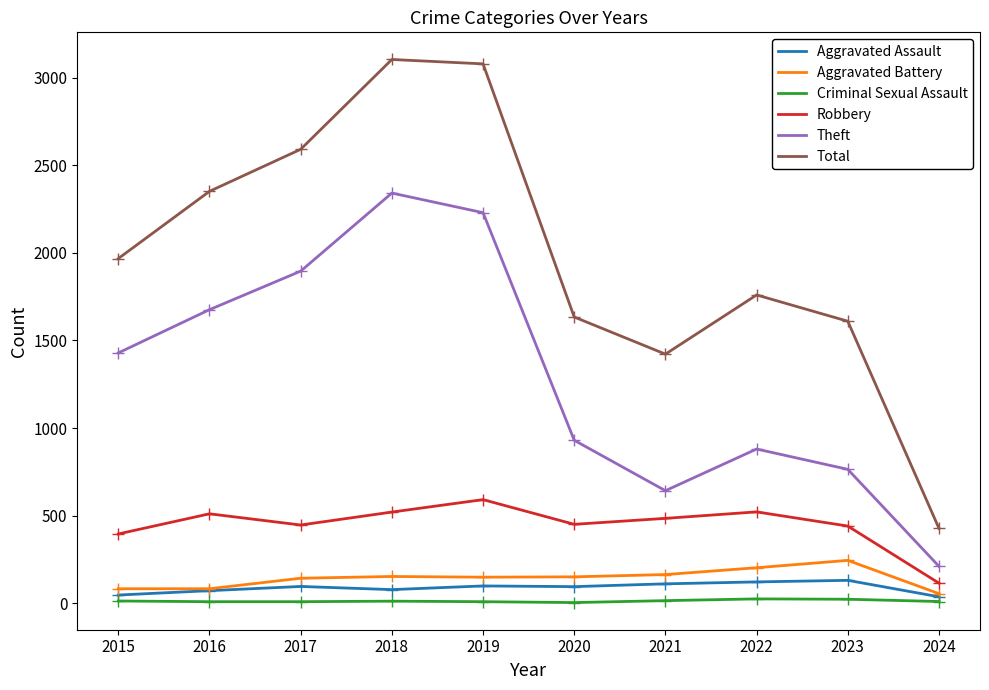

What is the highest value of the Aggravated Battery series?

244